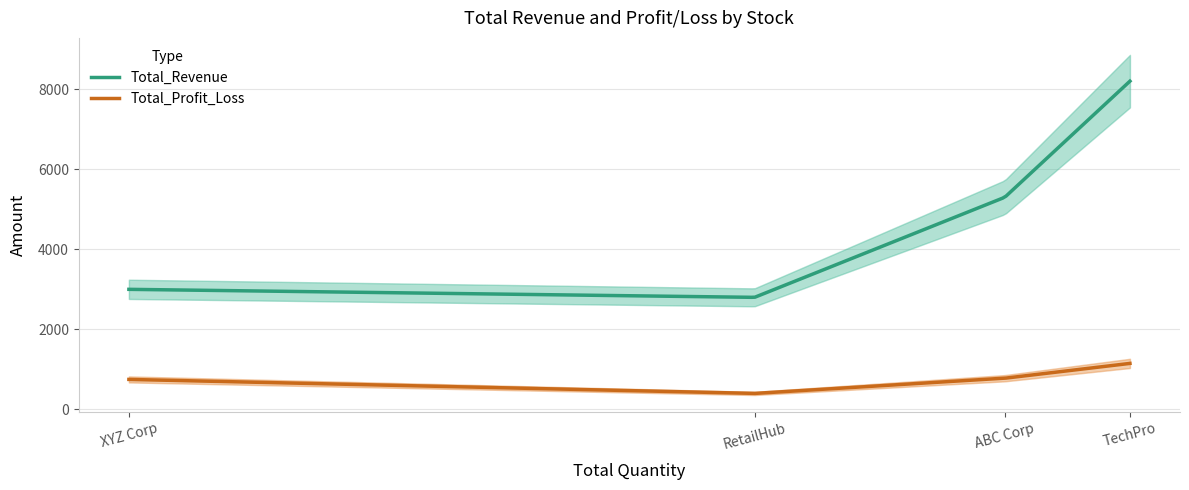

What is the sum of all Total_Profit_Loss values?

188573.4